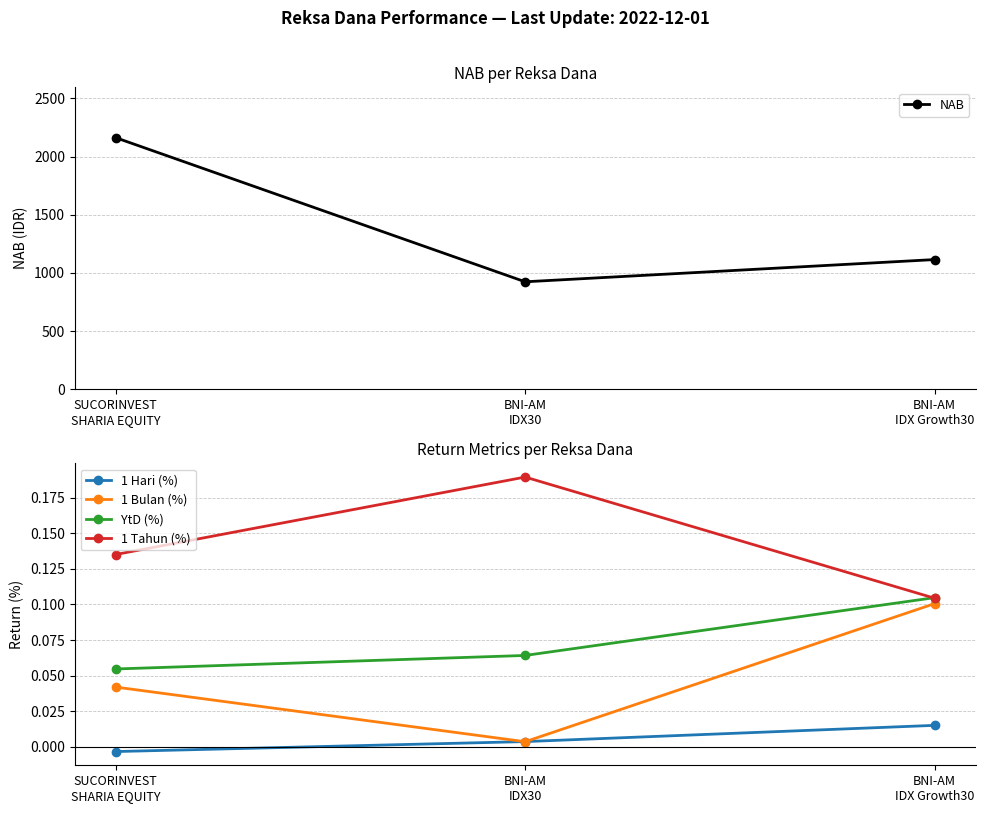

Reading left to right, list all the values displayed in this chart.

NAB: 2163.0	924.0	1115.0
1 Hari (%): -0.0	0.0	0.0
1 Bulan (%): 0.0	0.0	0.1
YtD (%): 0.1	0.1	0.1
1 Tahun (%): 0.1	0.2	0.1